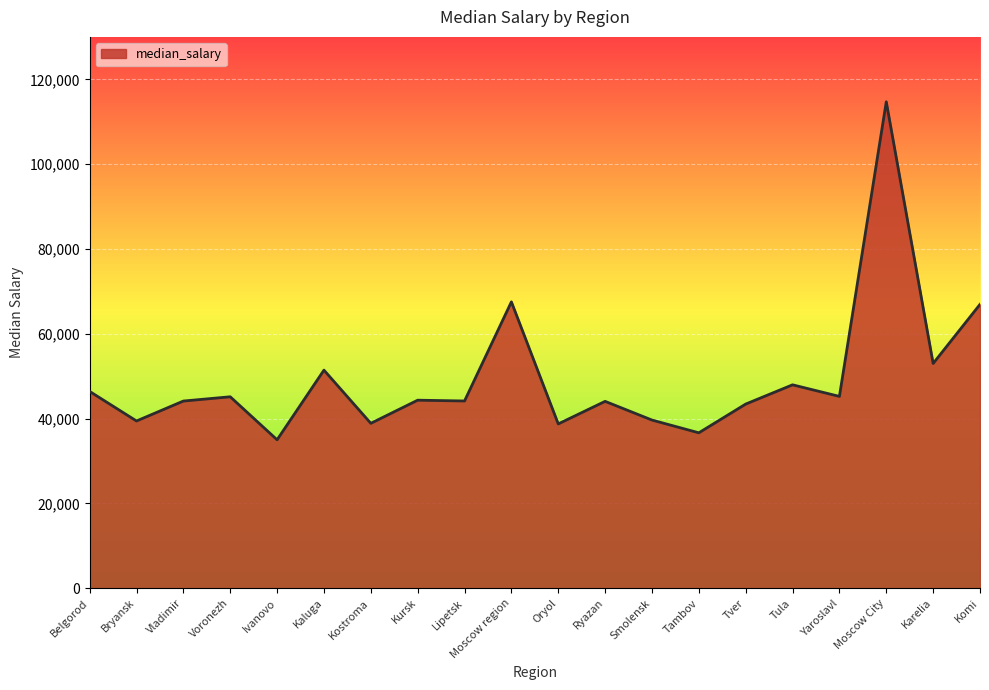

What is the difference between the maximum and second lowest values?

78054.4